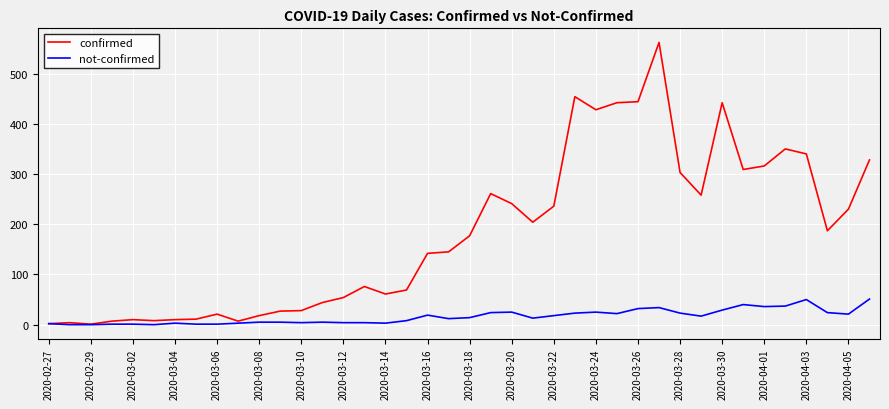

Which series has the largest total across all categories?

confirmed